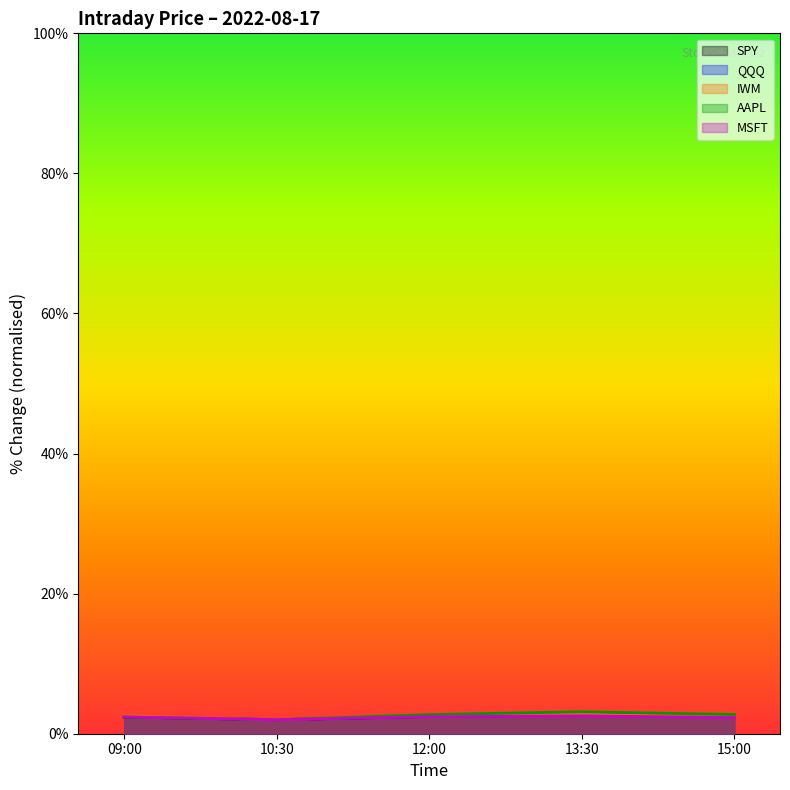

What is the label of the 5th point from the right?

09:00